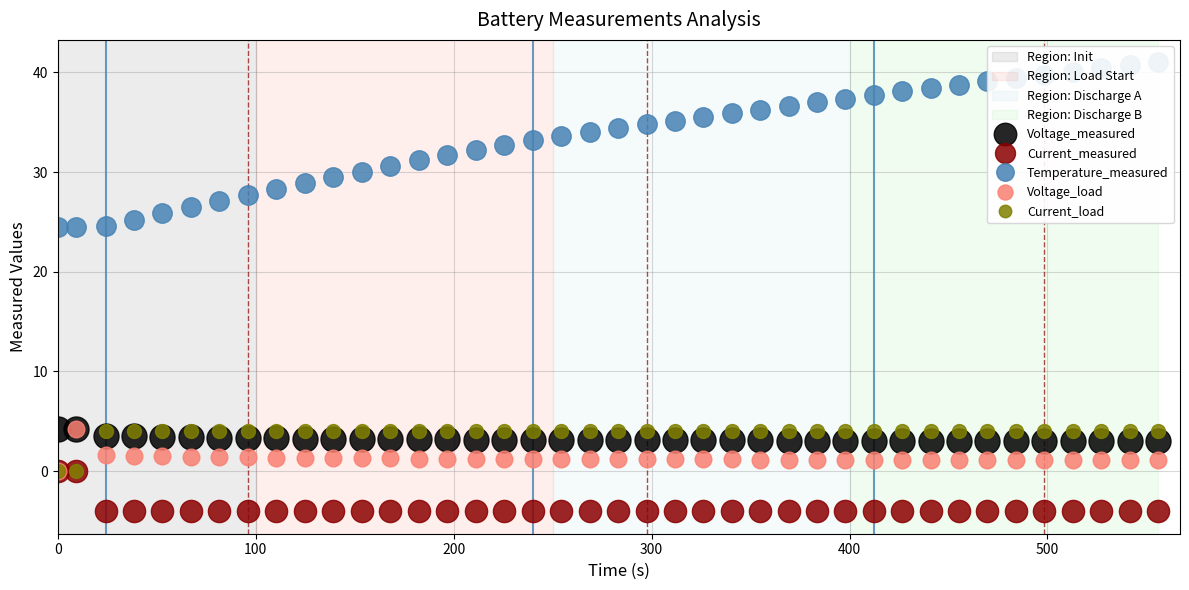

What is the value of the Temperature_measured point at the 9th from the left?

28.3